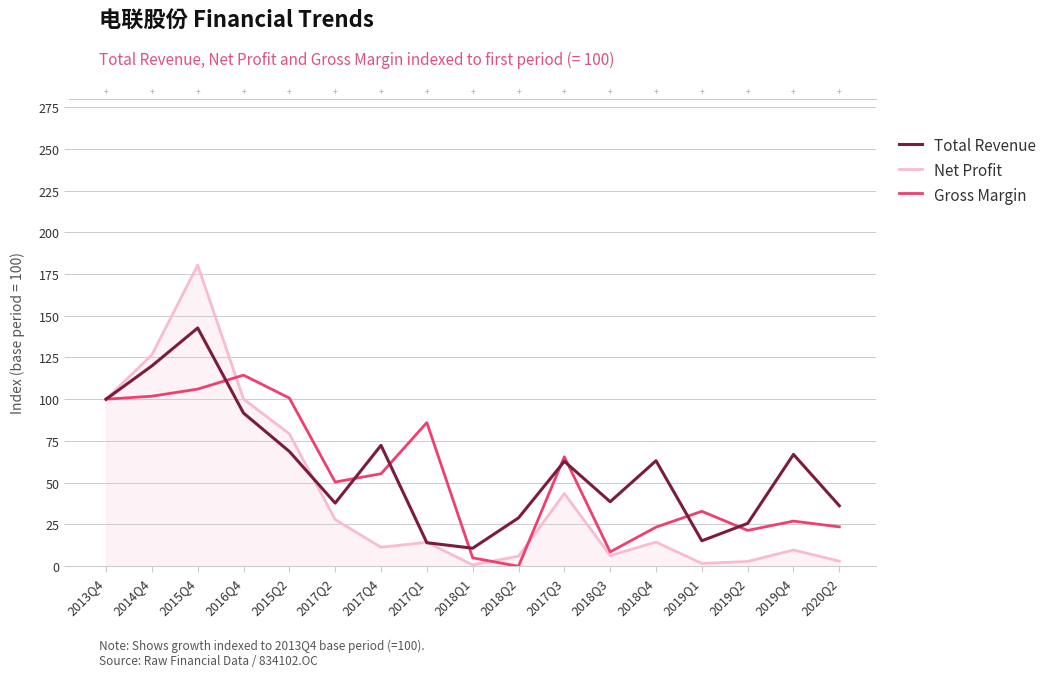

Reading right to left, list all the values displayed in this chart.

Total Revenue: 2020Q2=36.2	2019Q4=66.9	2019Q2=25.6	2019Q1=15.2	2018Q4=63.1	2018Q3=38.6	2017Q3=62.8	2018Q2=28.9	2018Q1=10.7	2017Q1=14.0	2017Q4=72.4	2017Q2=37.7	2015Q2=68.7	2016Q4=91.7	2015Q4=142.7	2014Q4=120.0	2013Q4=100.0
Net Profit: 2020Q2=3.0	2019Q4=9.7	2019Q2=2.8	2019Q1=1.6	2018Q4=14.4	2018Q3=6.3	2017Q3=43.5	2018Q2=6.0	2018Q1=0.7	2017Q1=14.3	2017Q4=11.3	2017Q2=27.9	2015Q2=79.3	2016Q4=100.1	2015Q4=180.4	2014Q4=126.6	2013Q4=100.0
Gross Margin: 2020Q2=23.5	2019Q4=27.0	2019Q2=21.4	2019Q1=32.8	2018Q4=23.3	2018Q3=8.5	2017Q3=65.5	2018Q2=-0.1	2018Q1=5.0	2017Q1=86.0	2017Q4=55.3	2017Q2=50.4	2015Q2=100.7	2016Q4=114.4	2015Q4=106.1	2014Q4=101.8	2013Q4=100.0